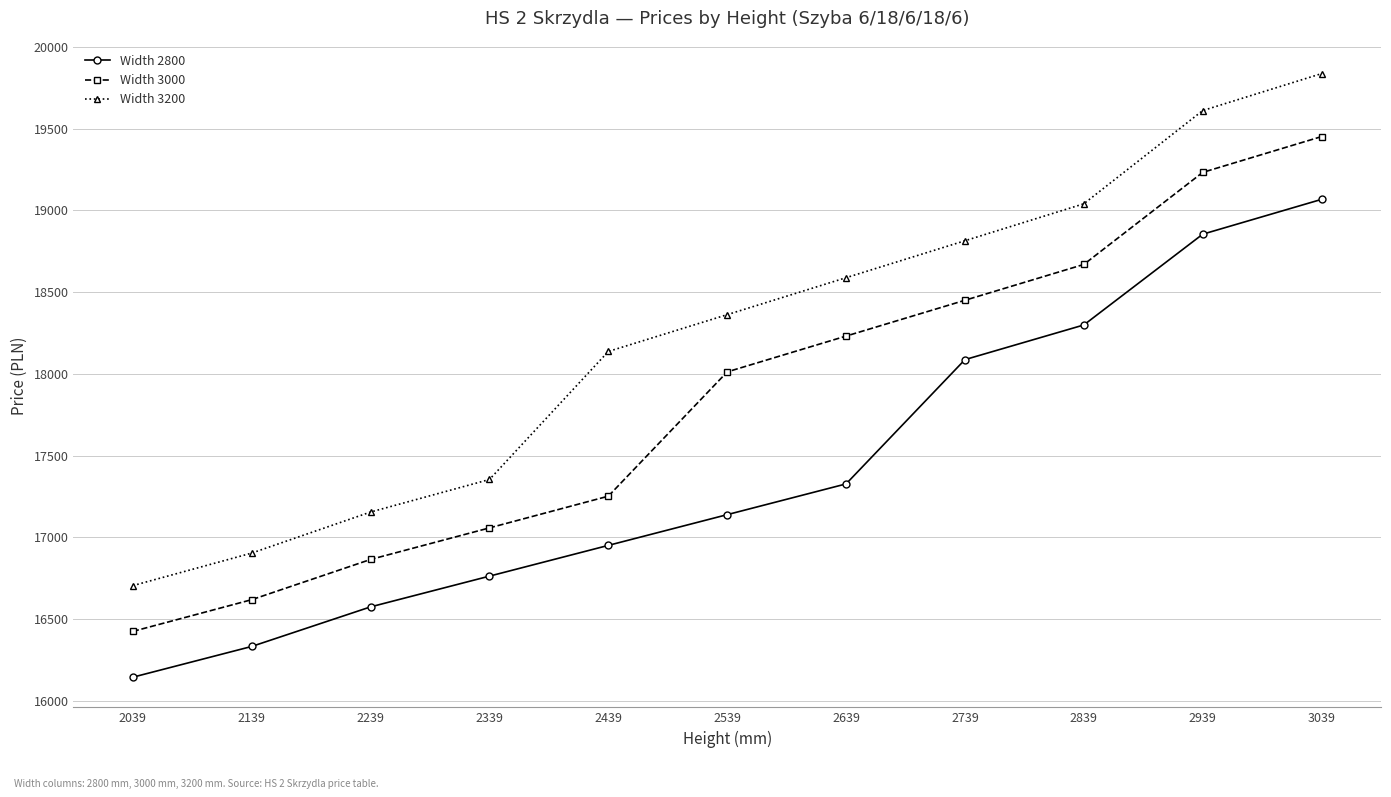

Rank the series by their maximum value, from highest to lowest.

Width 3200, Width 3000, Width 2800